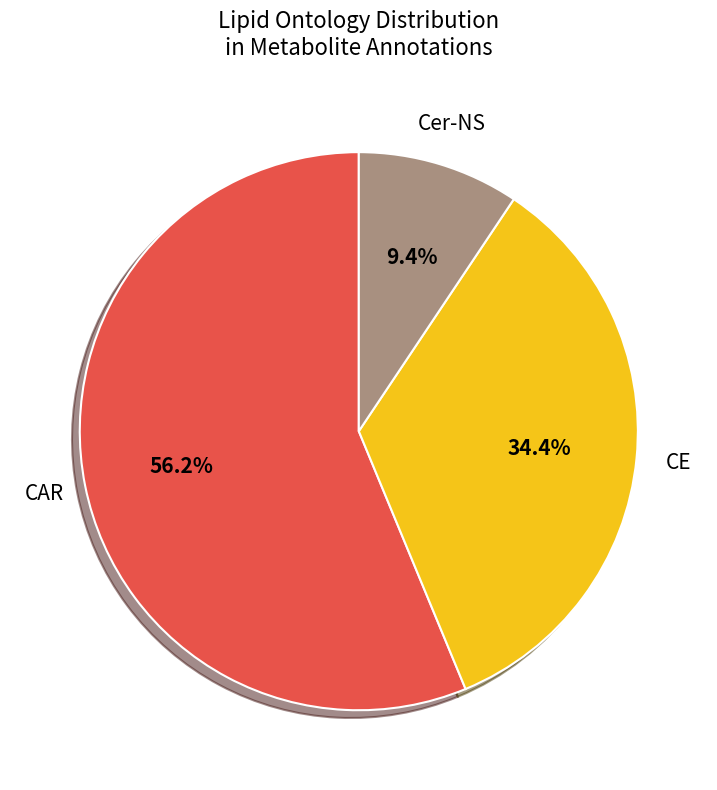

Is the sum of Cer-NS and CAR greater than half?

Yes